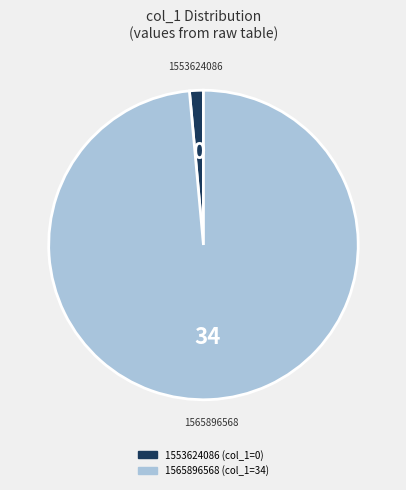

Is the sum of 1565896568 and 1553624086 greater than half?

Yes